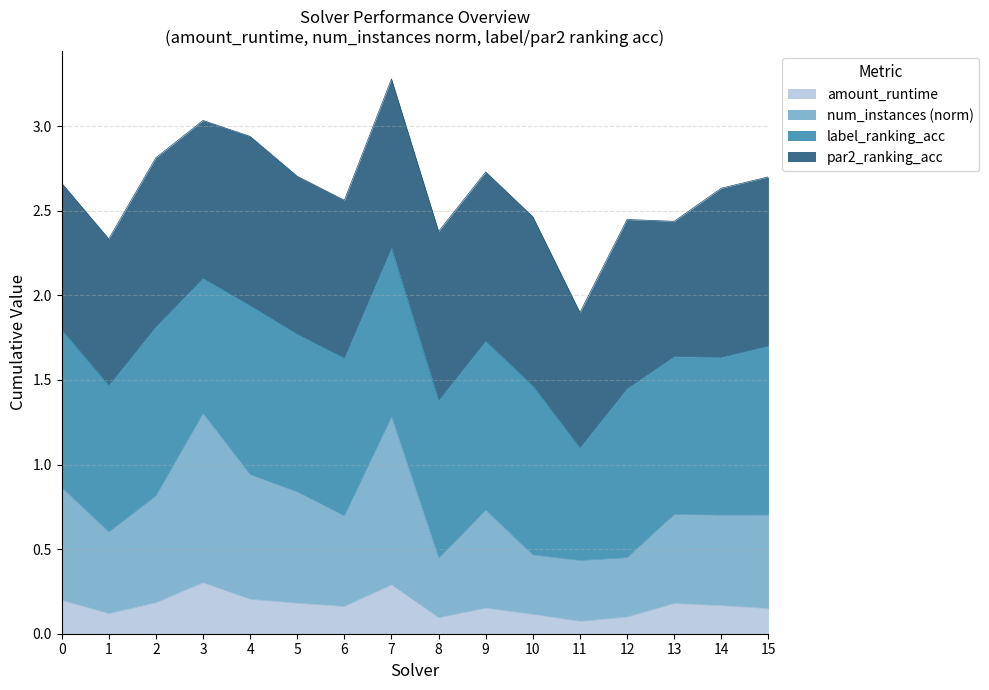

At which category does num_instances reach its first local valley?

1